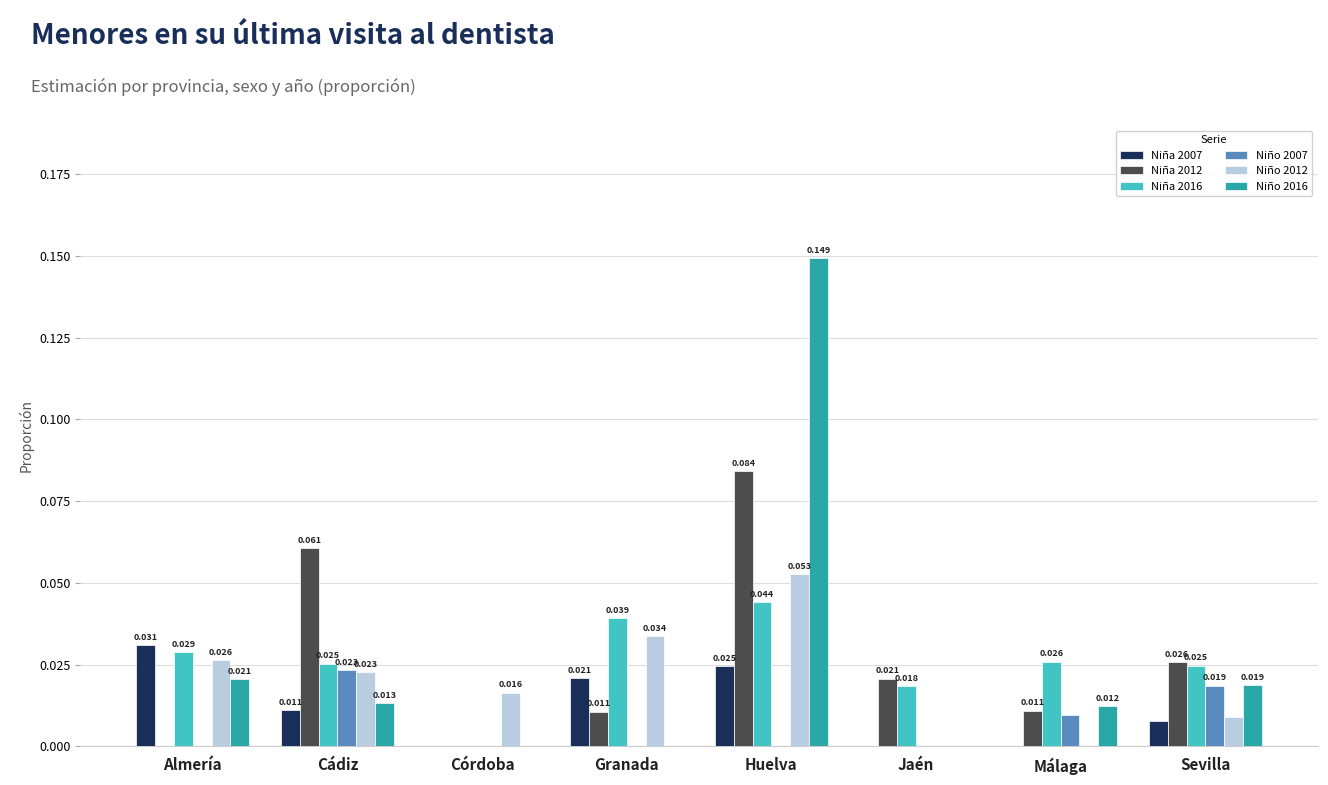

Is the value of Niño 2016 at Málaga greater than the value of Niño 2012 at Cádiz?

No